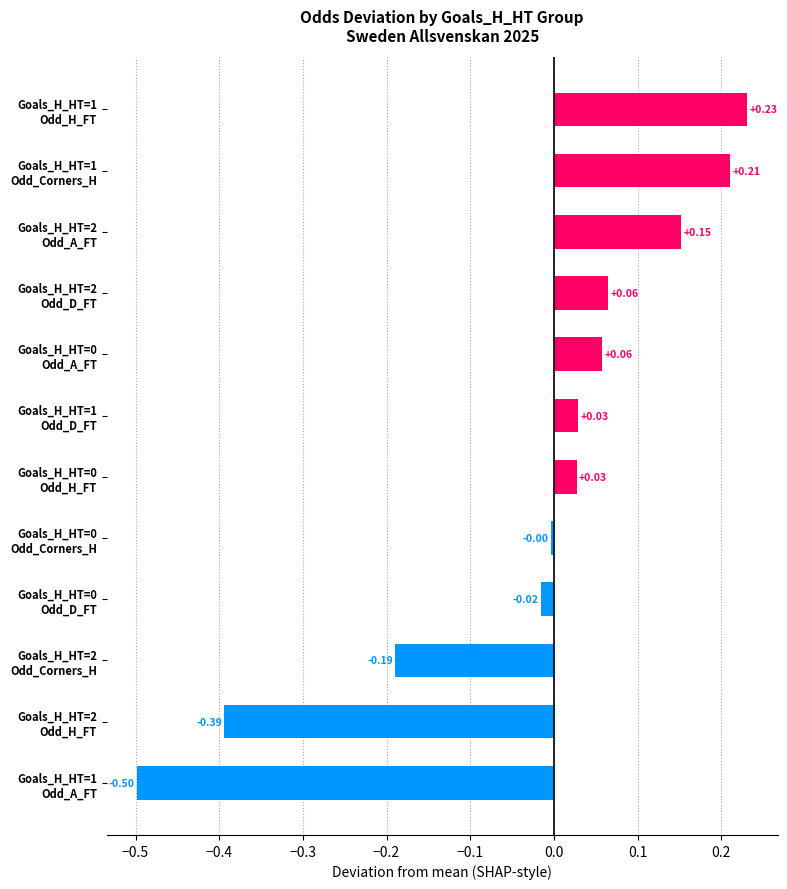

What is the difference between the second highest and minimum values?

0.7